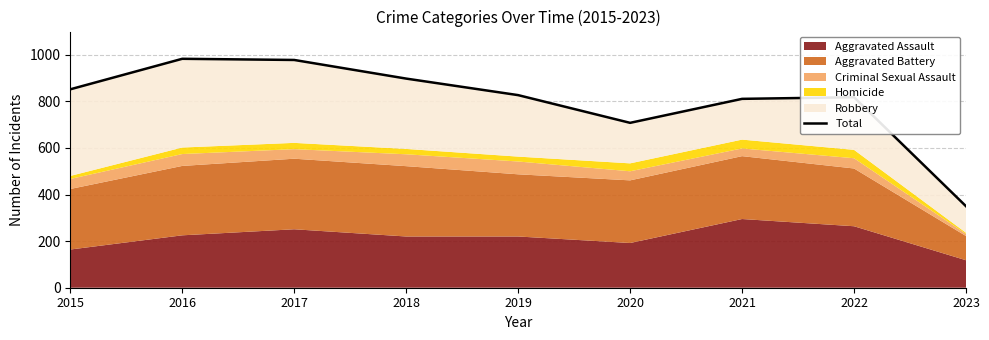

The chart shows a value of 1466 at 2016. True or false?

False